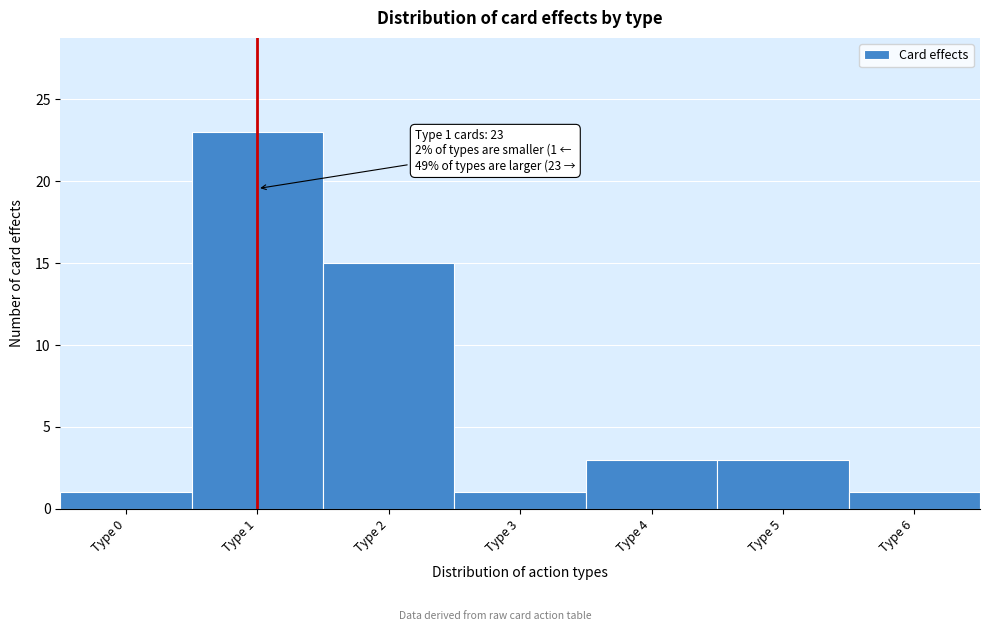

Over which range of the x-axis is the bar tallest?

0.5 to 1.5